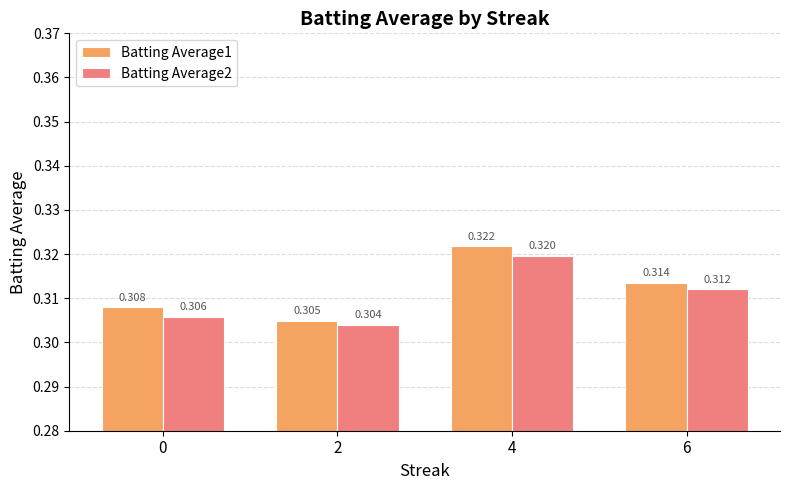

How many distinct data groups are displayed?

2